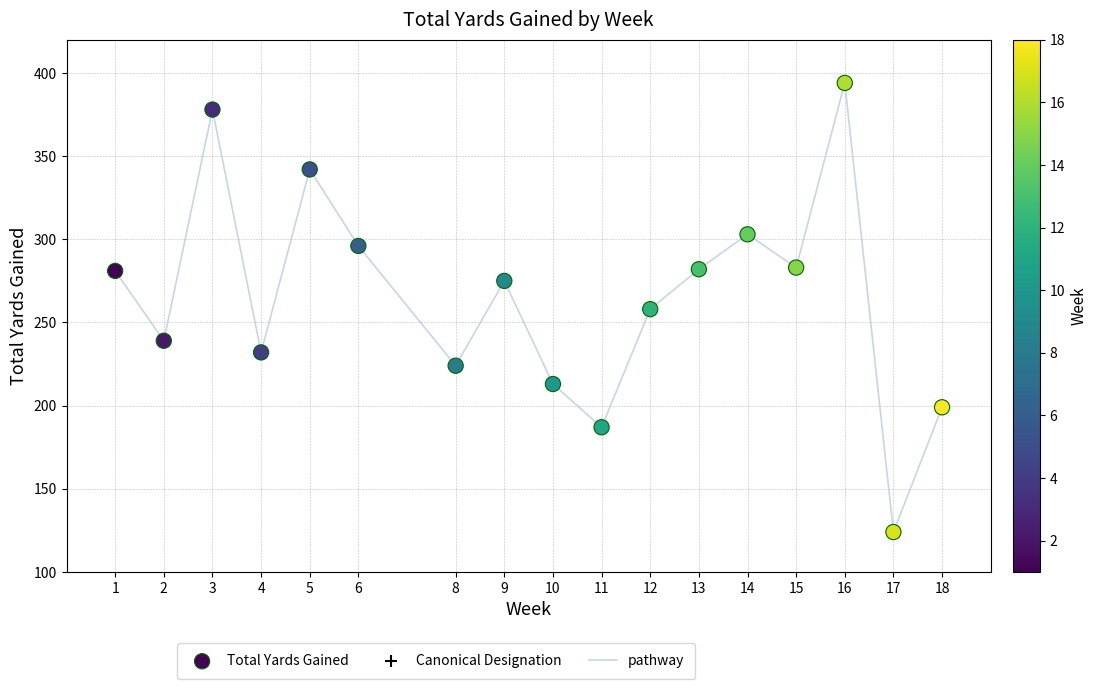

What is the maximum value shown in the chart?

394